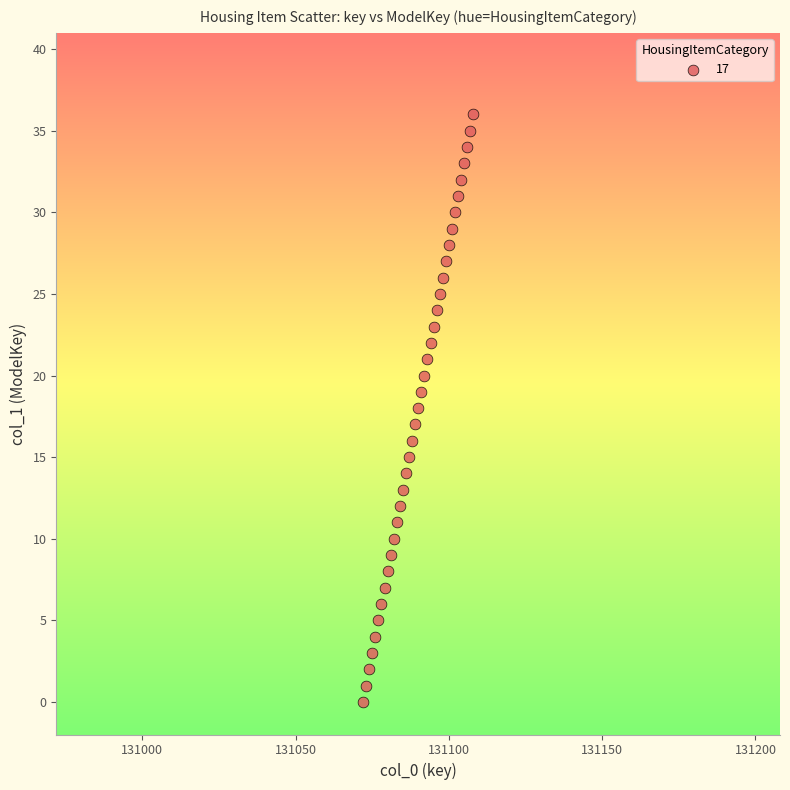

What is the range of Y values (max minus min)?

36